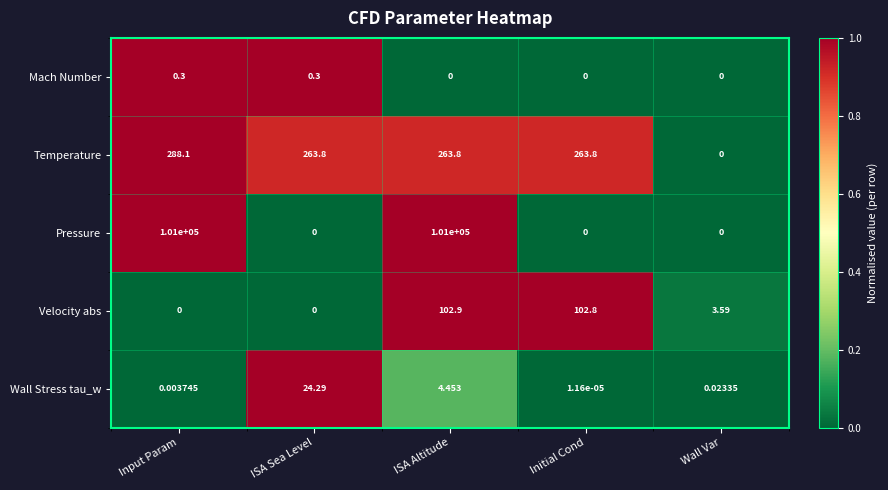

How many categories are shown in the chart?

5